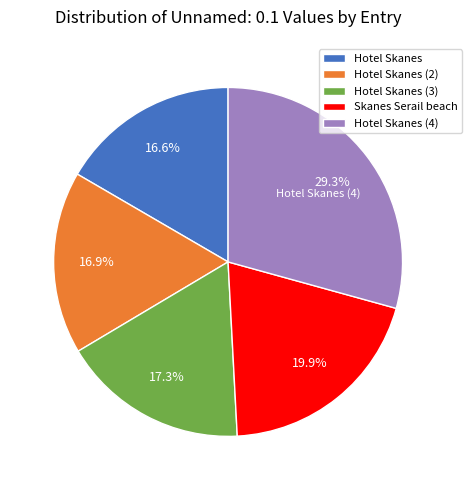

What percentage do Hotel Skanes (3) and Skanes Serail beach together represent?

37.2%